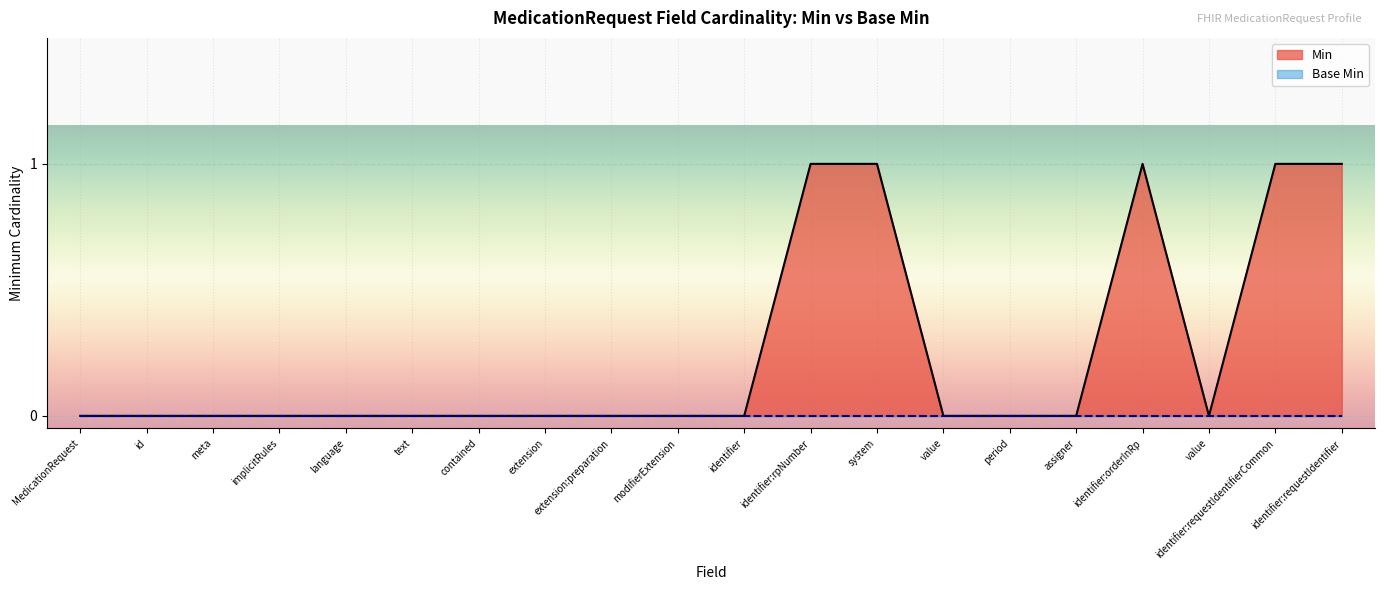

How many interior local valleys (lower than both neighbors) does the data have?

1